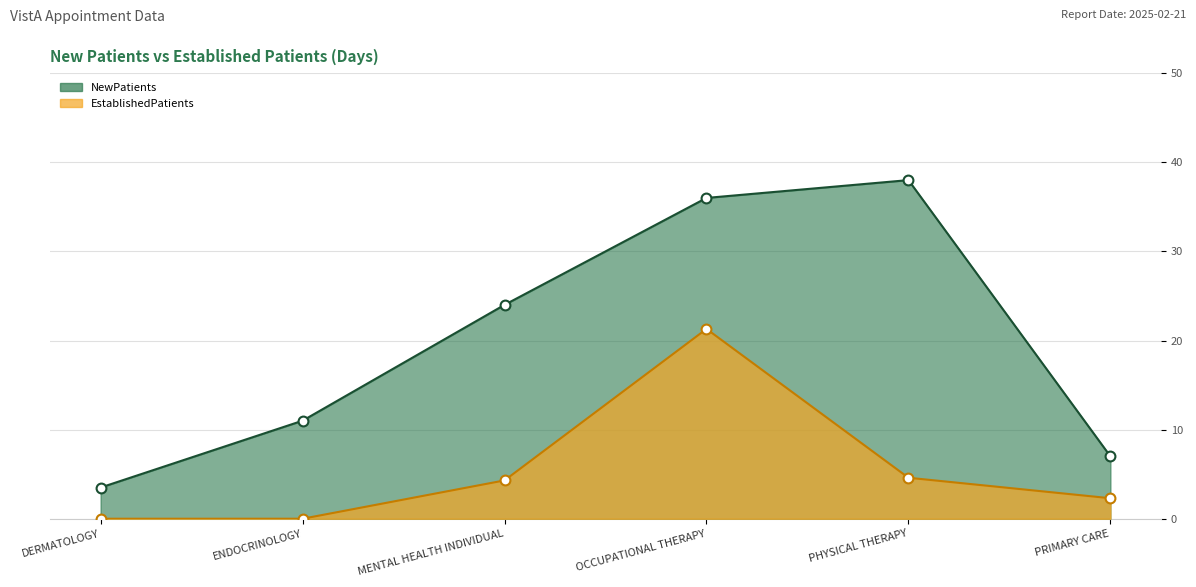

Which series has the widest spread of Y values?

NewPatients